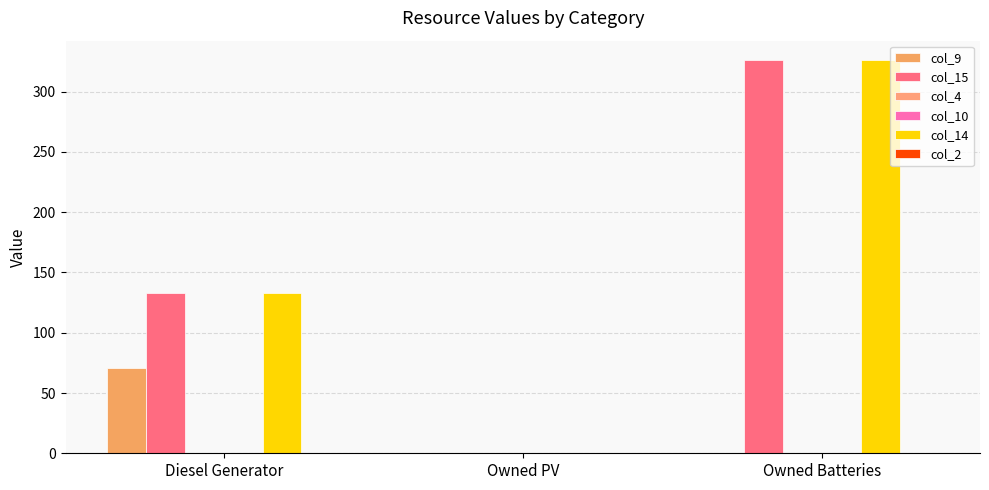

What is the spread (max minus min) of values at Owned Batteries?

326